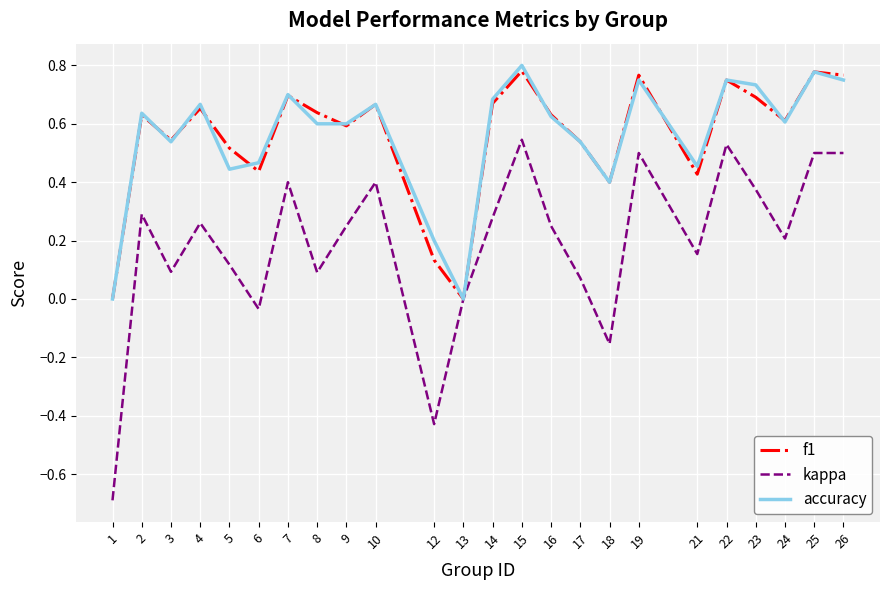

The value of f1 at 21 is 0.4. True or false?

True